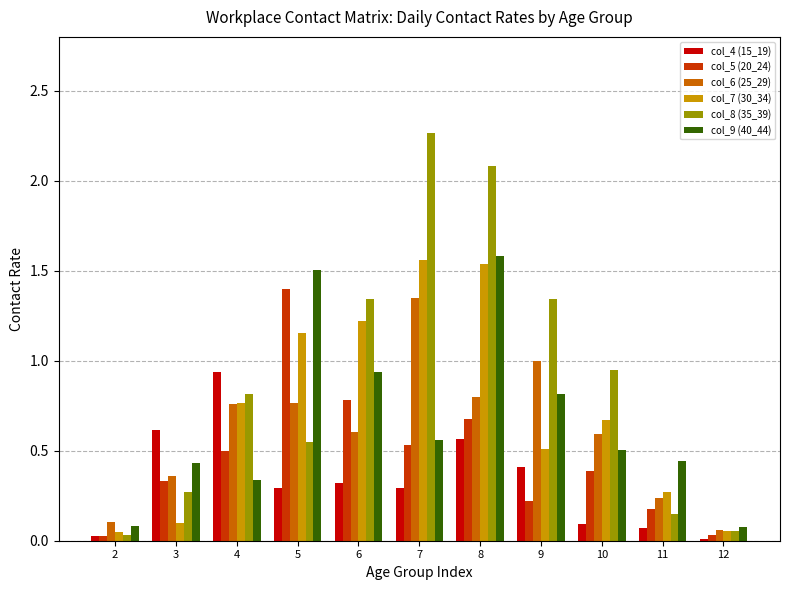

Are the bars horizontal?

No